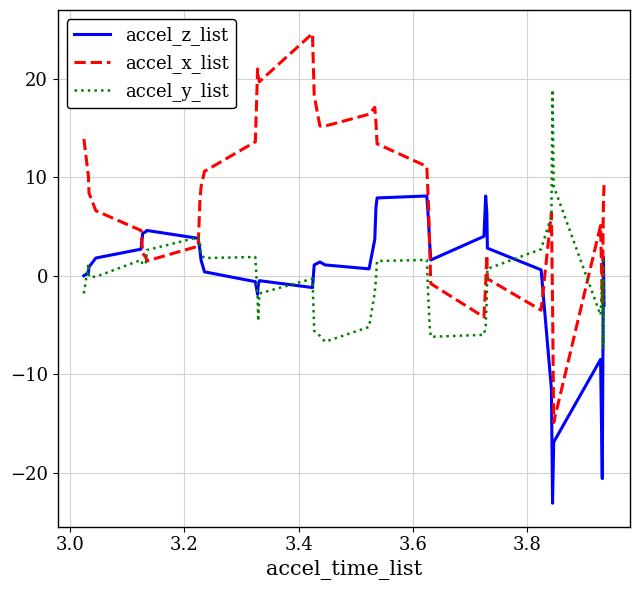

What is the minimum value for accel_z_list?

-23.1